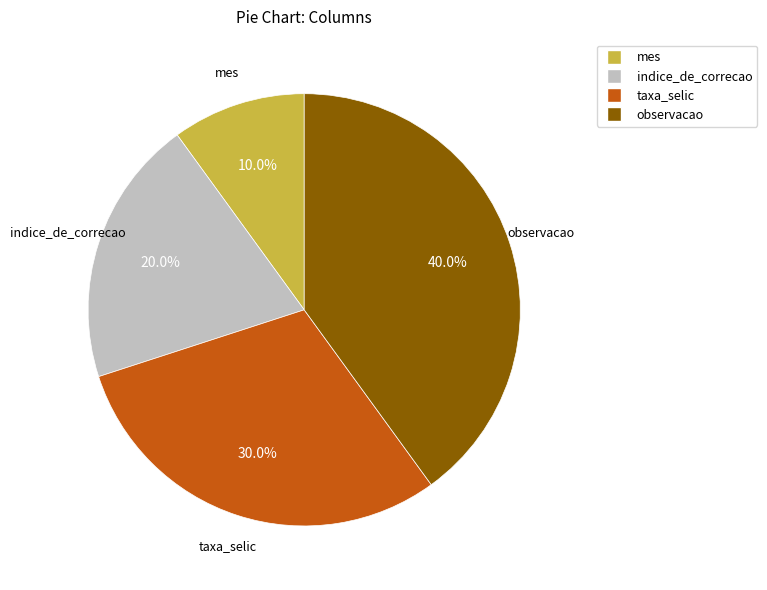

How many slices are in this pie chart?

4